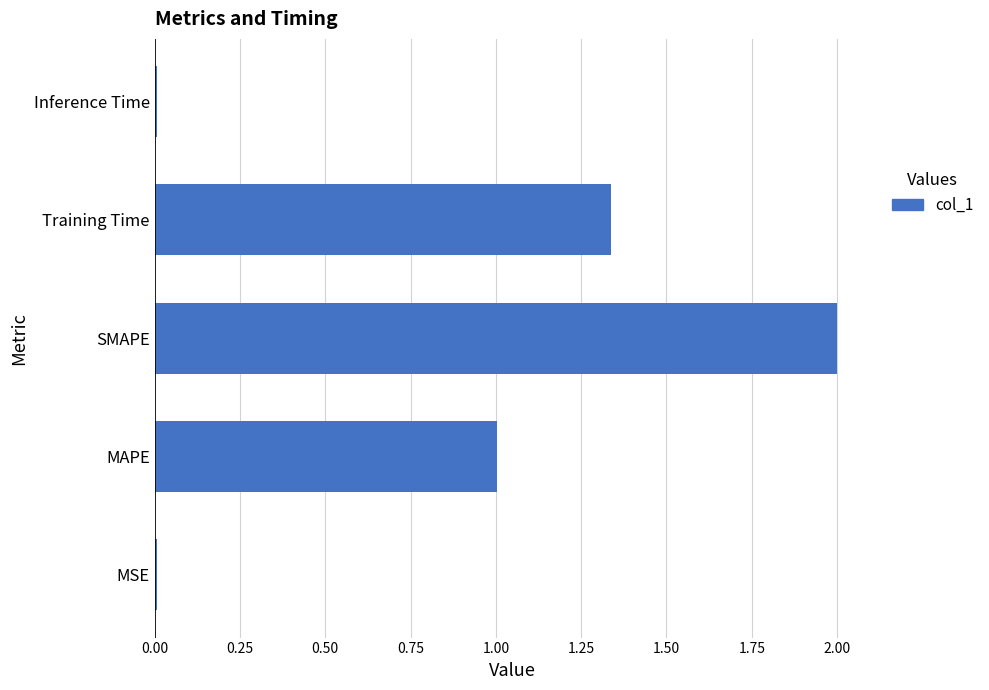

What is the difference between the maximum and minimum values?

2.0